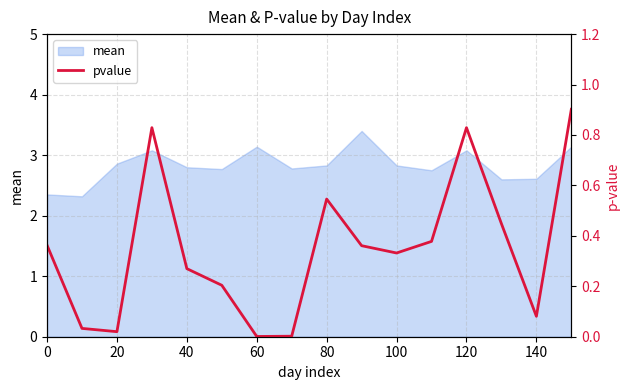

Is it true that mean equals 2.8 at 40?

True